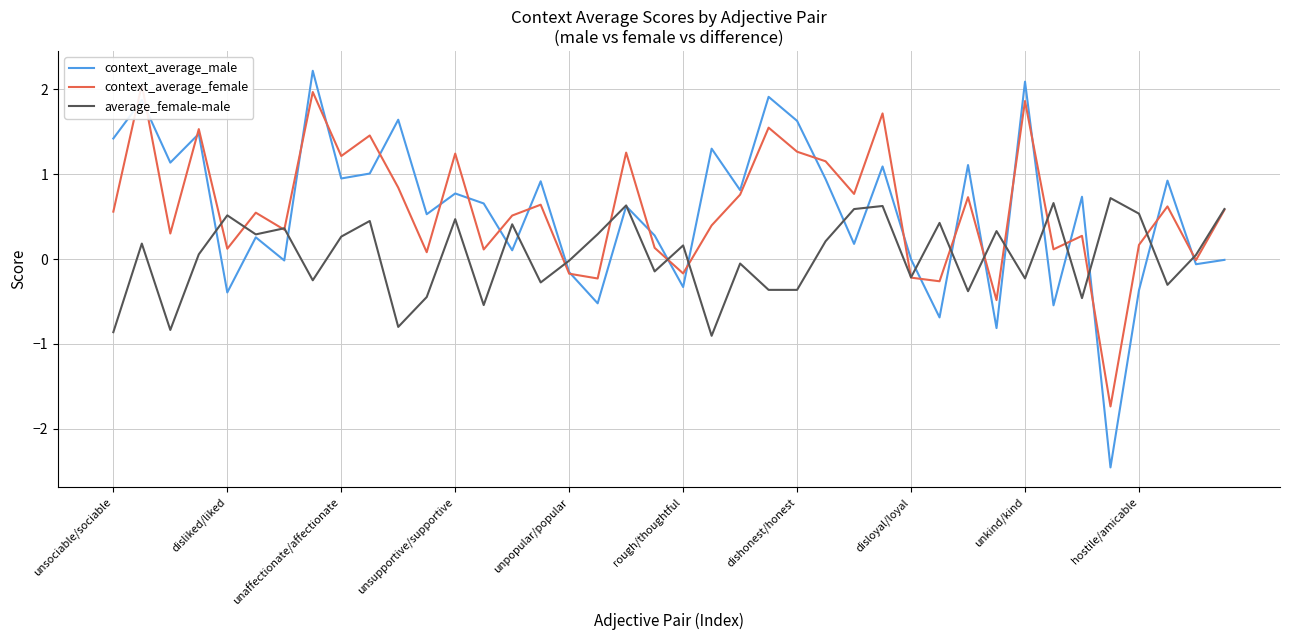

How many positive values does the context_average_male series have?

27